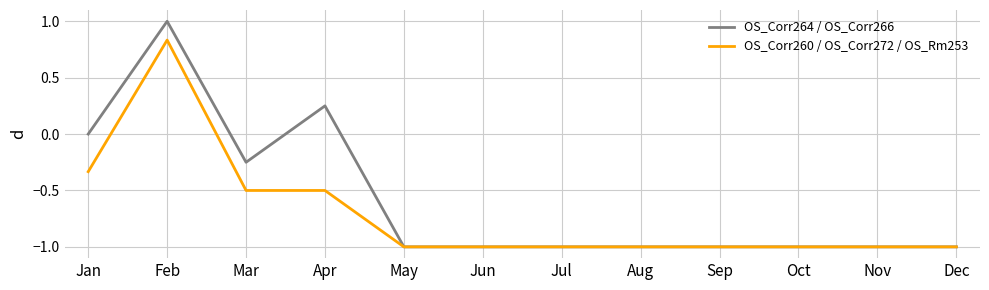

List the series in order of their peak value, lowest first.

OS_Corr260 / OS_Corr272 / OS_Rm253, OS_Corr264 / OS_Corr266